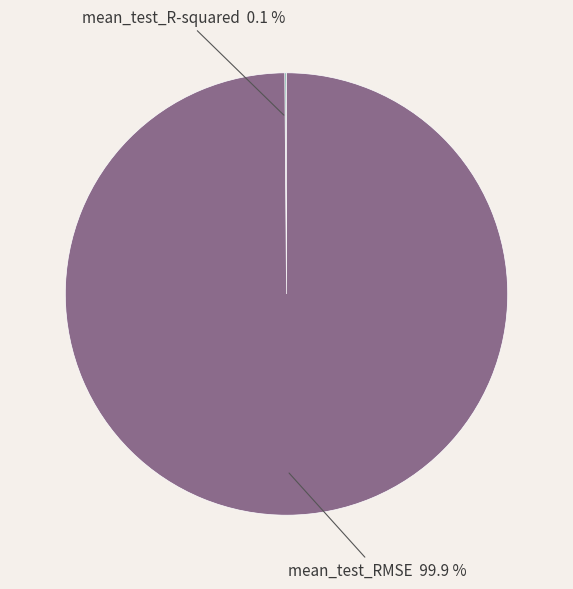

How many slices are in this pie chart?

2